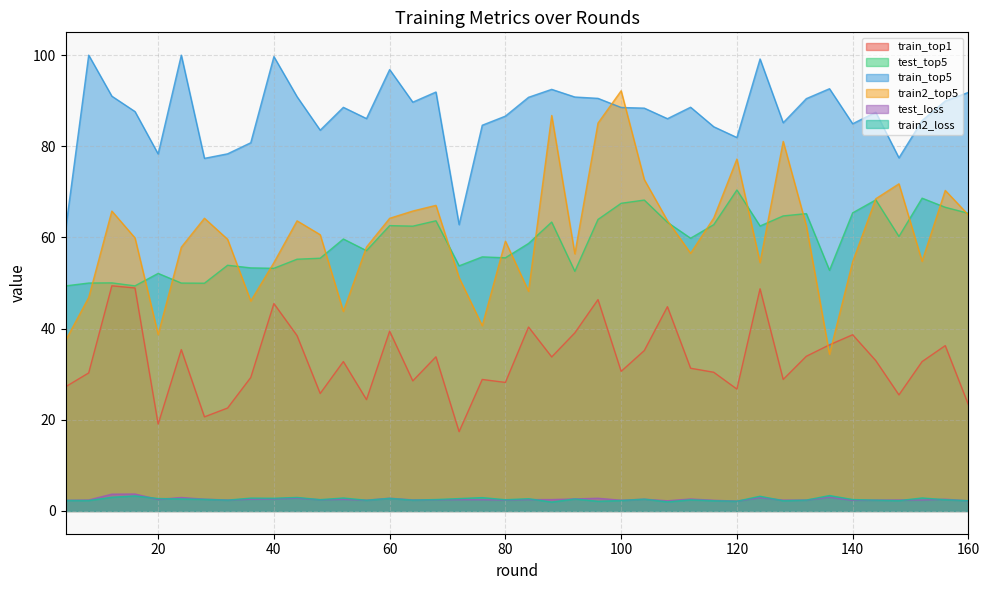

What is the value of the train_top5 point at the 17th from the left?

91.9